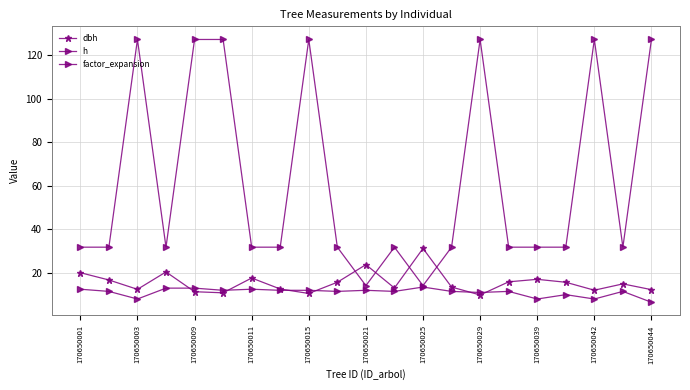

How many data points does each series have?

21